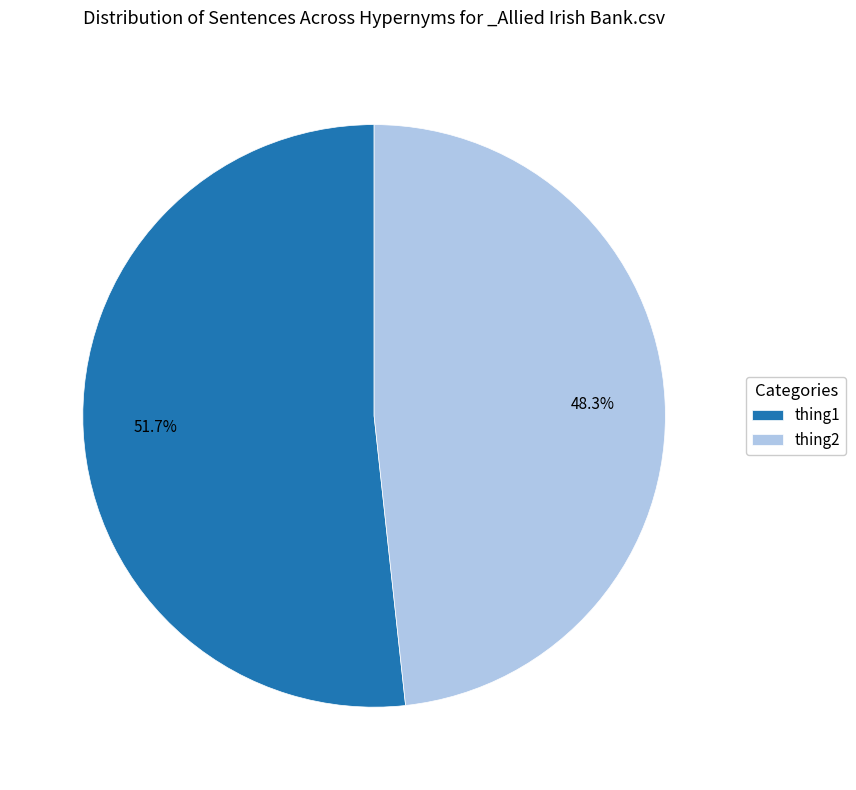

Does any single category account for the majority?

Yes